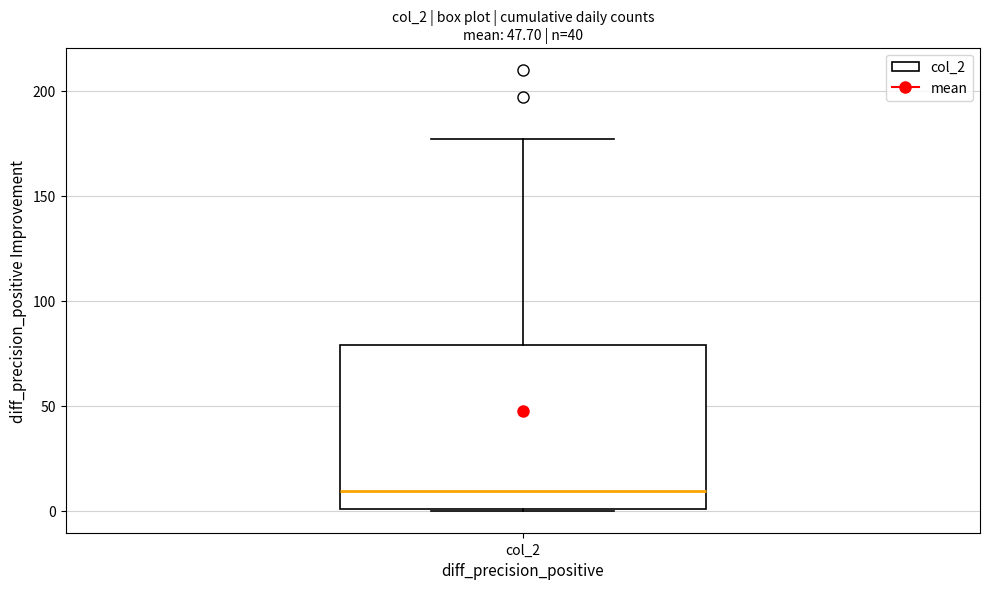

Transcribe this box plot: give where the median line is, the range the box spans, and where the two whiskers end, as read against the y-axis. The values are not printed on the chart, so give them approximately, as read against the axis.

median 10, box 0 to 80, whiskers 0 to 175